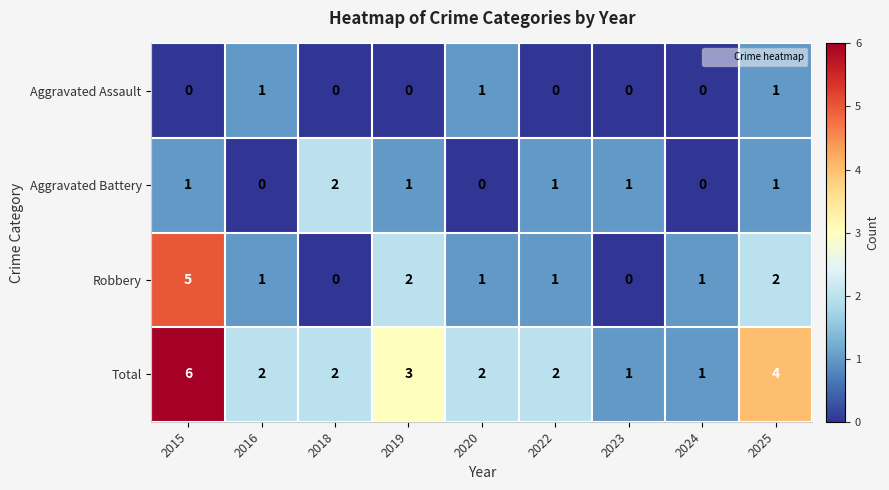

What is the sum of all Aggravated Assault values?

3